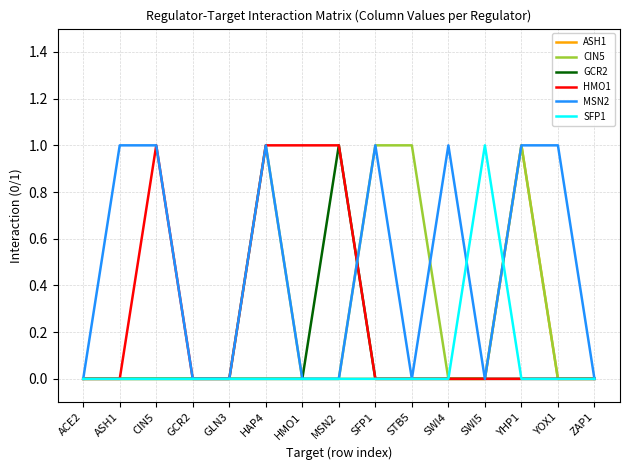

The value of GCR2 at HAP4 is 0. True or false?

True